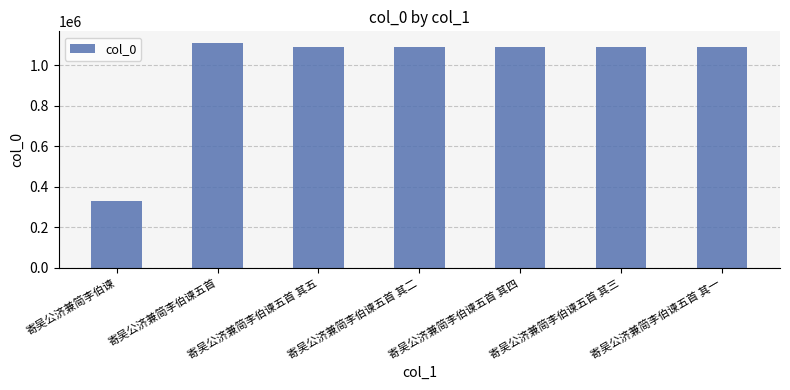

What is the sum of the values at 寄吴公济兼简李伯谏五首 其四 and 寄吴公济兼简李伯谏五首 其三?

2176491